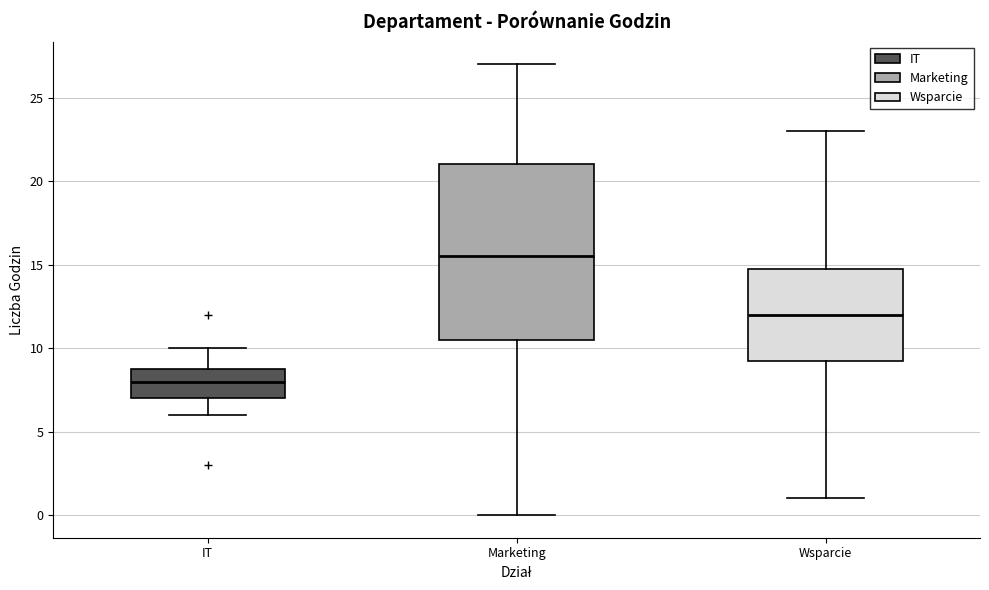

Comparing the boxes themselves (not the whiskers), which one is the tallest?

Marketing